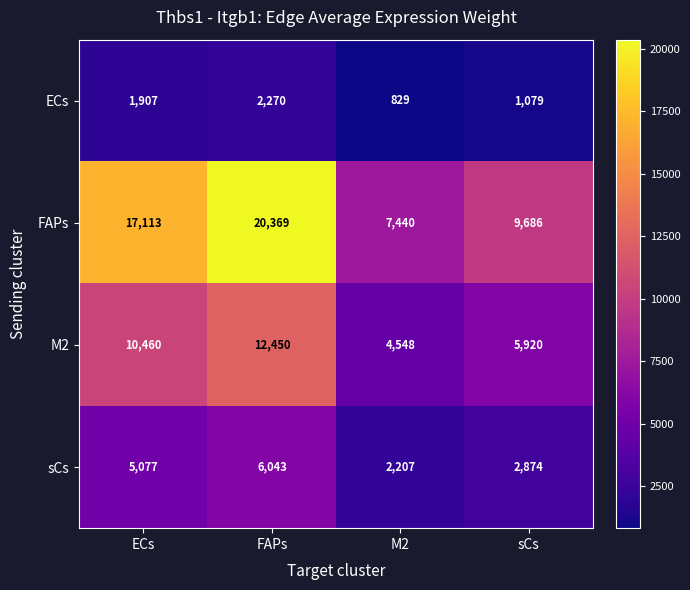

What is the difference between the maximum and minimum values in the ECs series?

1441